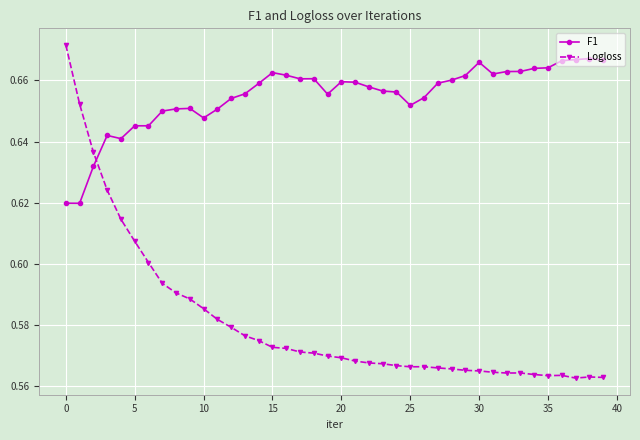

What are all the series names shown in the legend?

F1, Logloss